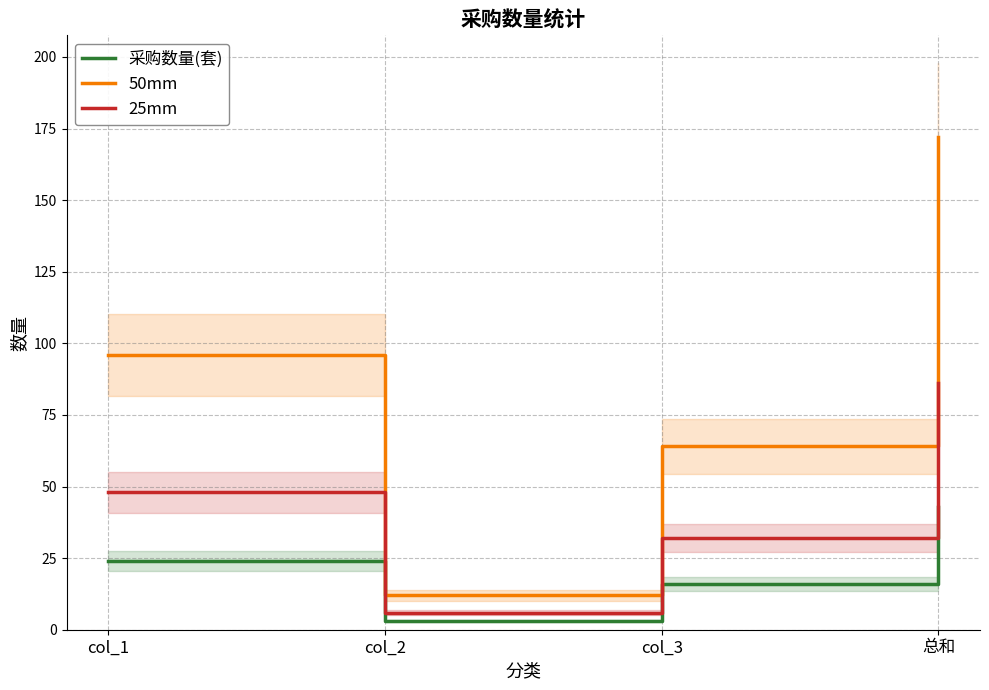

True or false: 采购数量(套) and 25mm cross at least once.

False